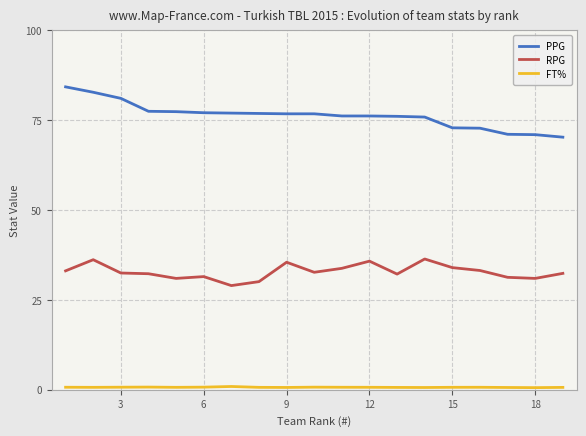

Which series has the widest spread of values?

PPG